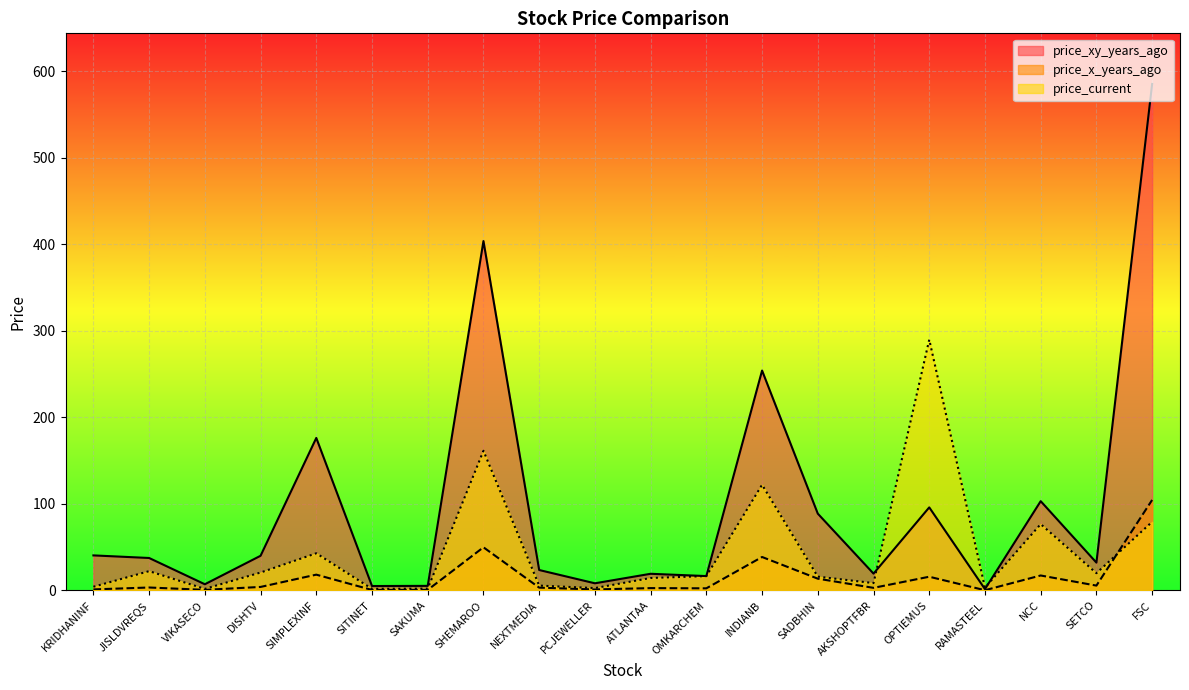

Reading left to right, list all the values displayed in this chart.

price_xy_years_ago: KRIDHANINF=40.5	JISLDVREQS=37.5	VIKASECO=7.2	DISHTV=40.0	SIMPLEXINF=176.2	SITINET=5.1	SAKUMA=5.3	SHEMAROO=403.7	NEXTMEDIA=23.6	PCJEWELLER=8.3	ATLANTAA=19.2	OMKARCHEM=16.6	INDIANB=254.1	SADBHIN=88.7	AKSHOPTFBR=19.5	OPTIEMUS=96.0	RAMASTEEL=1.5	NCC=103.2	SETCO=32.1	FSC=585.2
price_x_years_ago: KRIDHANINF=1.2	JISLDVREQS=3.4	VIKASECO=0.7	DISHTV=4.0	SIMPLEXINF=18.2	SITINET=0.6	SAKUMA=0.6	SHEMAROO=49.8	NEXTMEDIA=3.2	PCJEWELLER=1.1	ATLANTAA=2.7	OMKARCHEM=2.5	INDIANB=38.7	SADBHIN=13.6	AKSHOPTFBR=3.0	OPTIEMUS=15.8	RAMASTEEL=0.3	NCC=17.3	SETCO=5.6	FSC=104.6
price_current: KRIDHANINF=4.2	JISLDVREQS=22.3	VIKASECO=1.8	DISHTV=20.7	SIMPLEXINF=43.0	SITINET=1.9	SAKUMA=2.1	SHEMAROO=161.4	NEXTMEDIA=5.6	PCJEWELLER=2.7	ATLANTAA=14.4	OMKARCHEM=16.6	INDIANB=122.1	SADBHIN=15.9	AKSHOPTFBR=8.5	OPTIEMUS=289.7	RAMASTEEL=3.2	NCC=76.6	SETCO=20.0	FSC=79.3